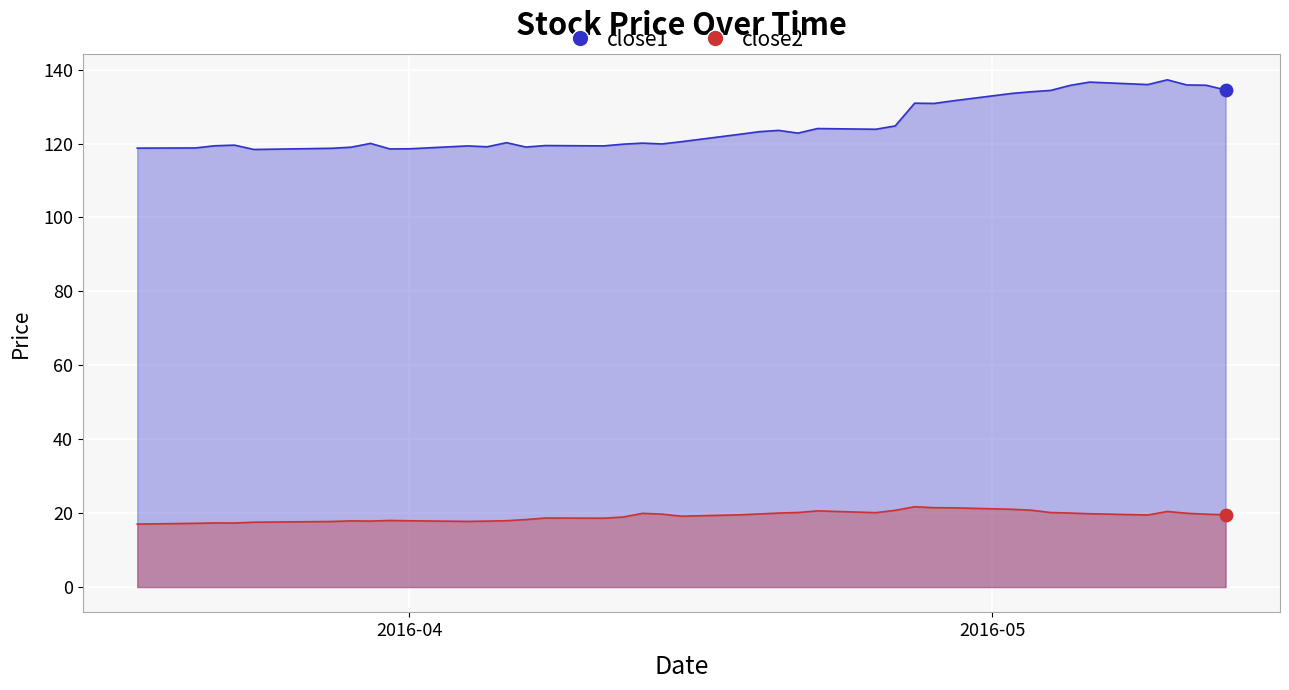

Which series reaches the maximum Y coordinate?

close1